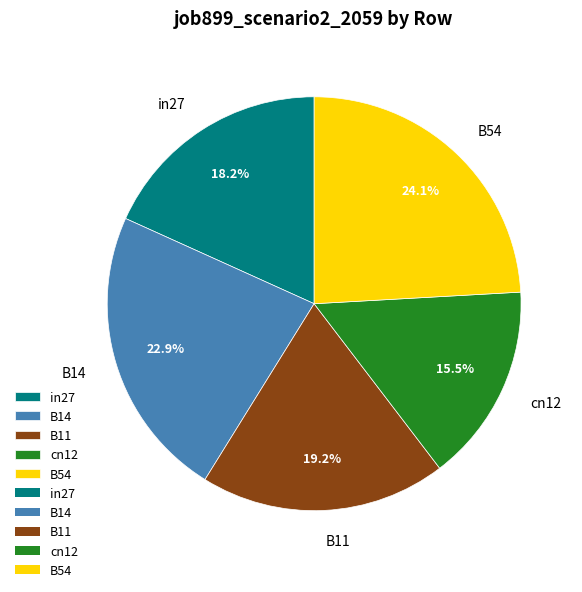

Which slice is the largest?

B54